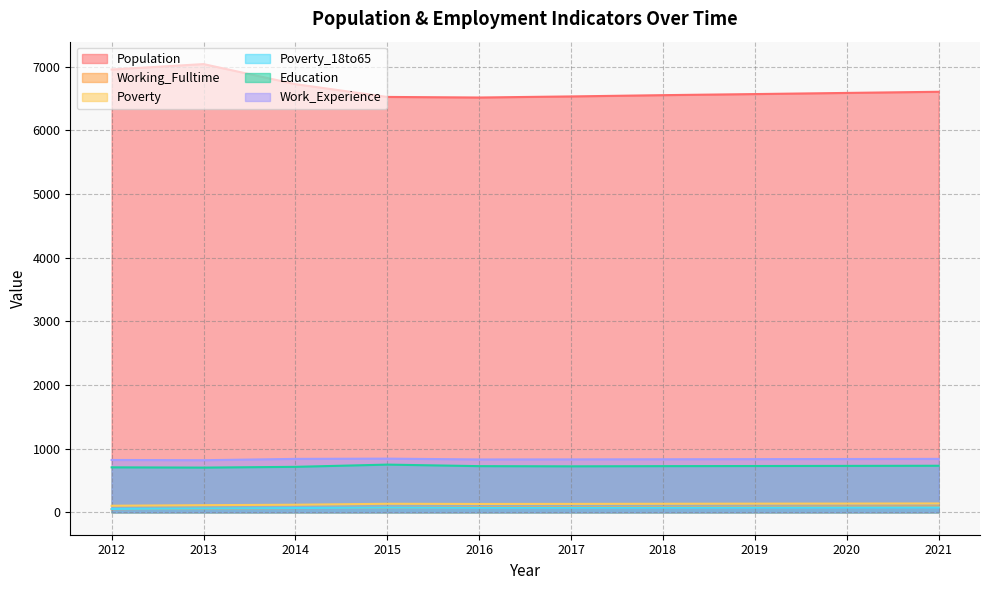

Does the chart have visible grid lines?

Yes